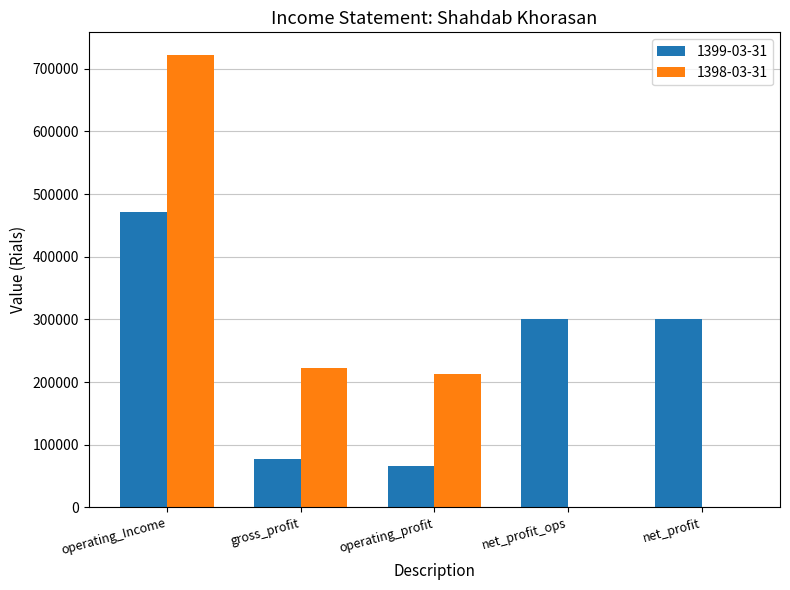

Between operating_Income and net_profit, which series saw the biggest shift?

1398-03-31